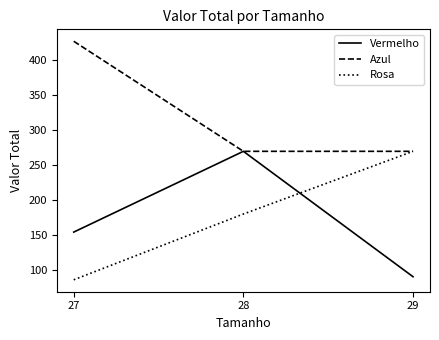

What is the difference between the Vermelho values at 28 and 29?

179.8